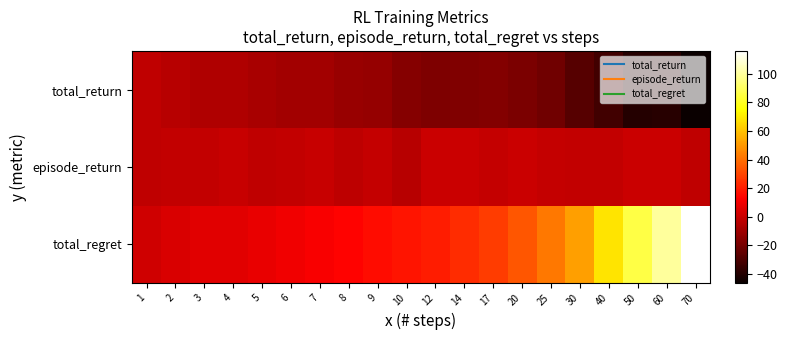

At 30, list the series in order from largest to smallest.

total_regret, episode_return, total_return